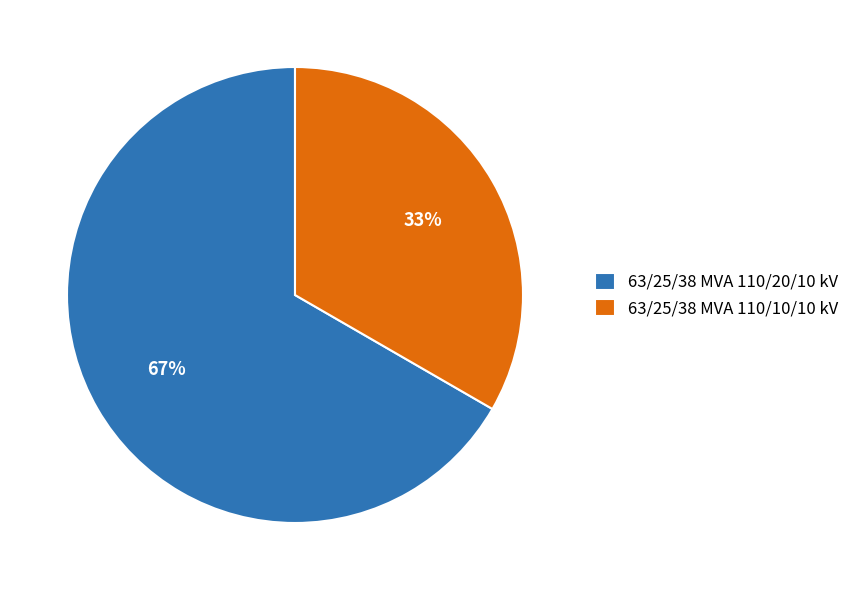

To the nearest percent, what portion does 63/25/38 MVA 110/10/10 kV represent?

33%